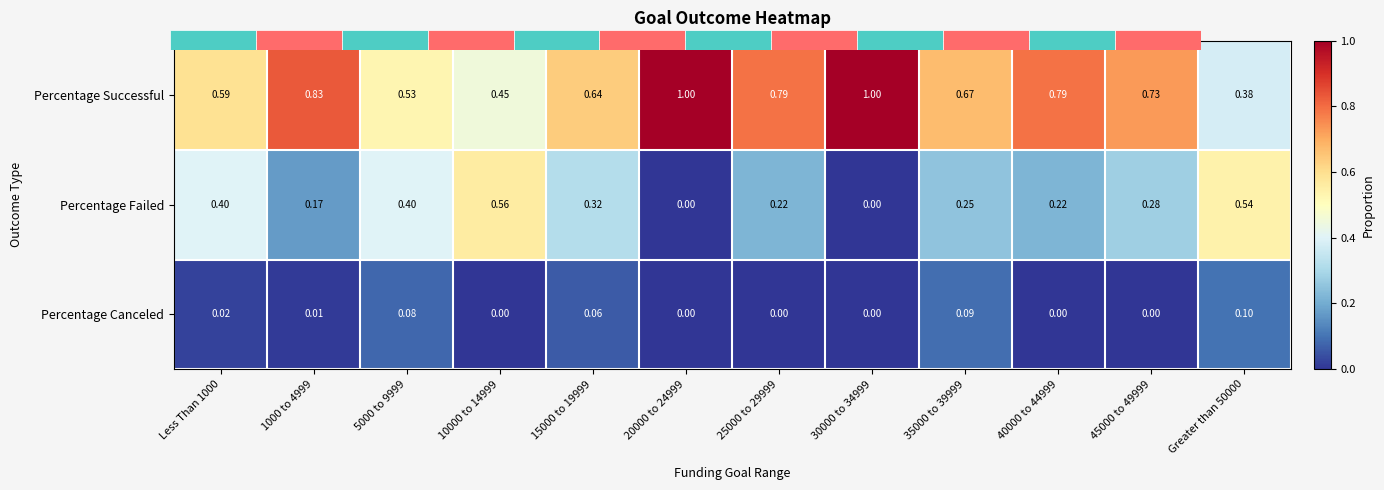

Which category has the lowest value across all series?

20000 to 24999